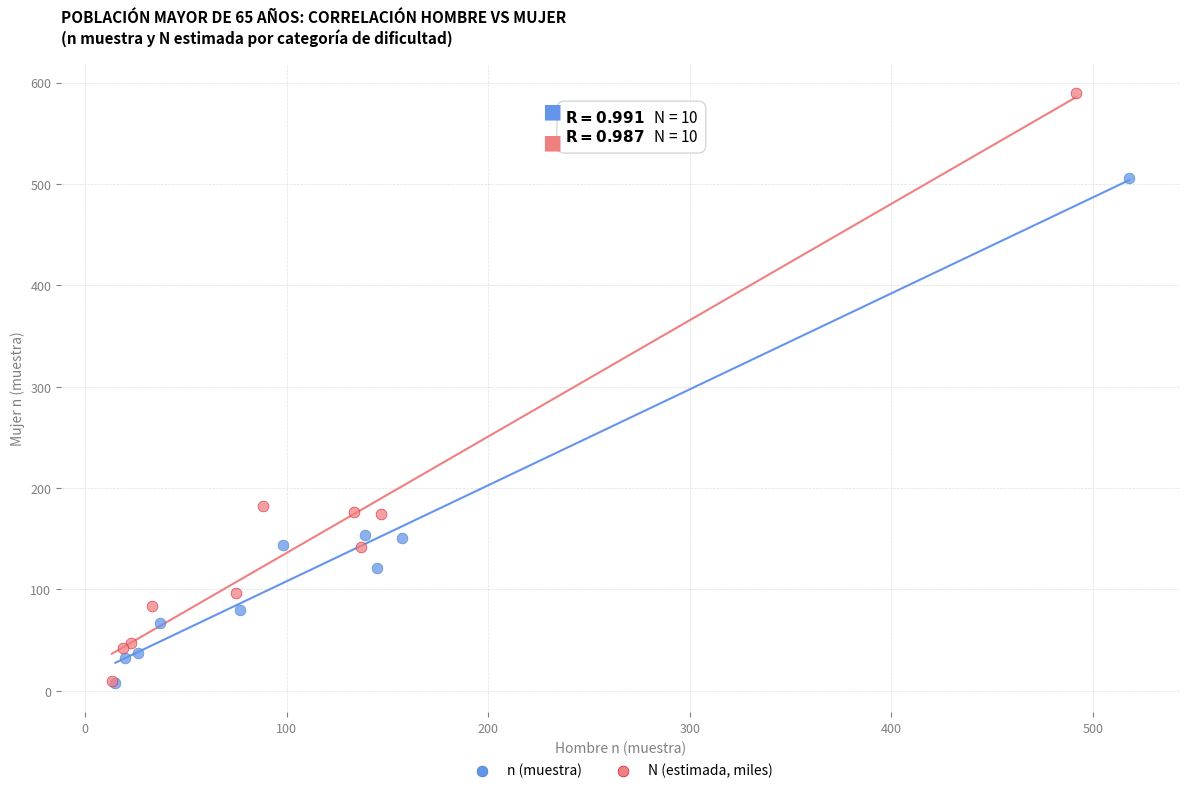

Which series has the largest Y range (max minus min)?

N (estimada, miles)